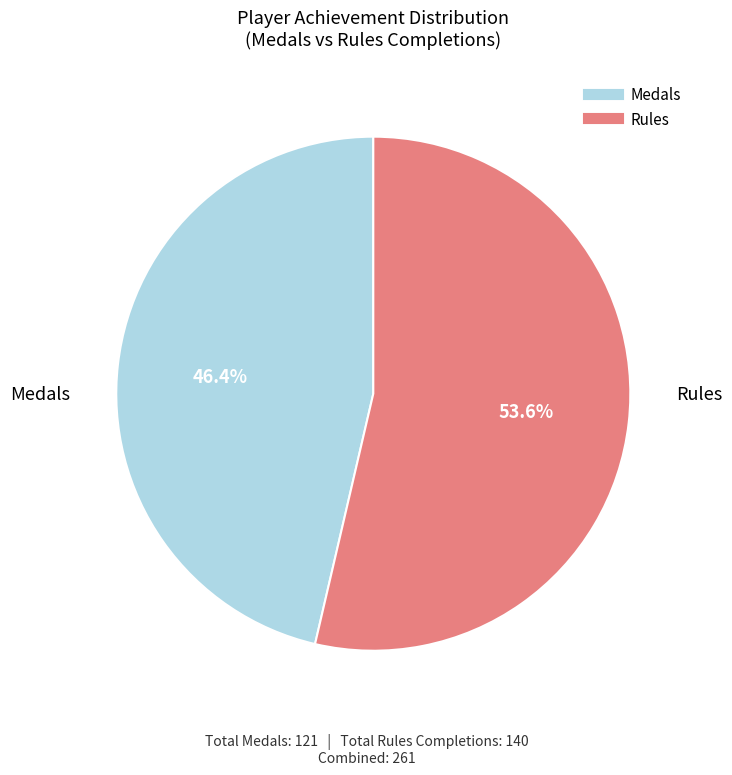

Is there any slice that represents more than half of the pie?

Yes